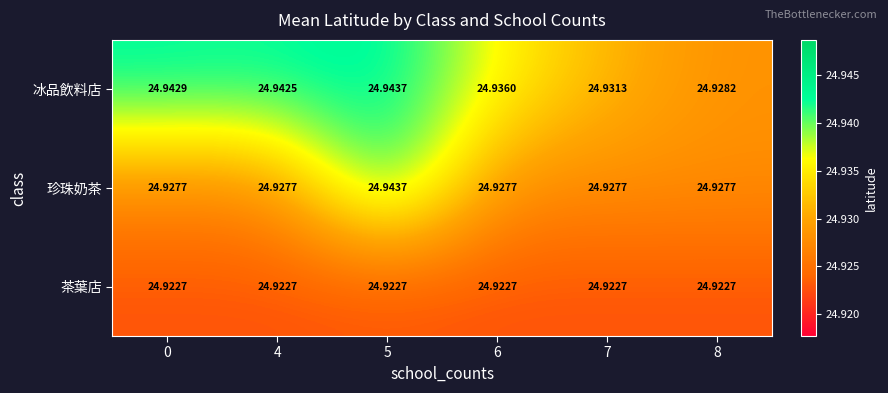

List the series in order of their overall mean, lowest first.

茶葉店, 珍珠奶茶, 冰品飲料店